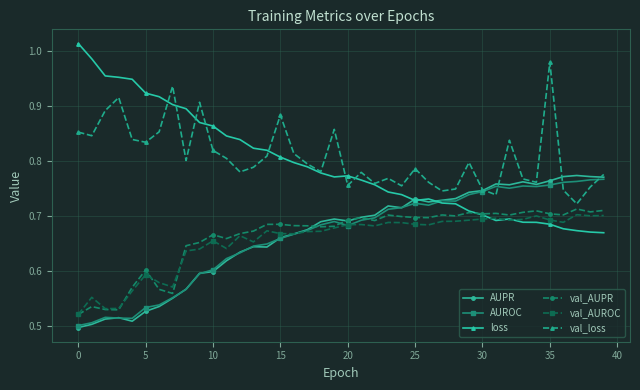

True or false: AUROC has more than 1 interior local peaks.

True